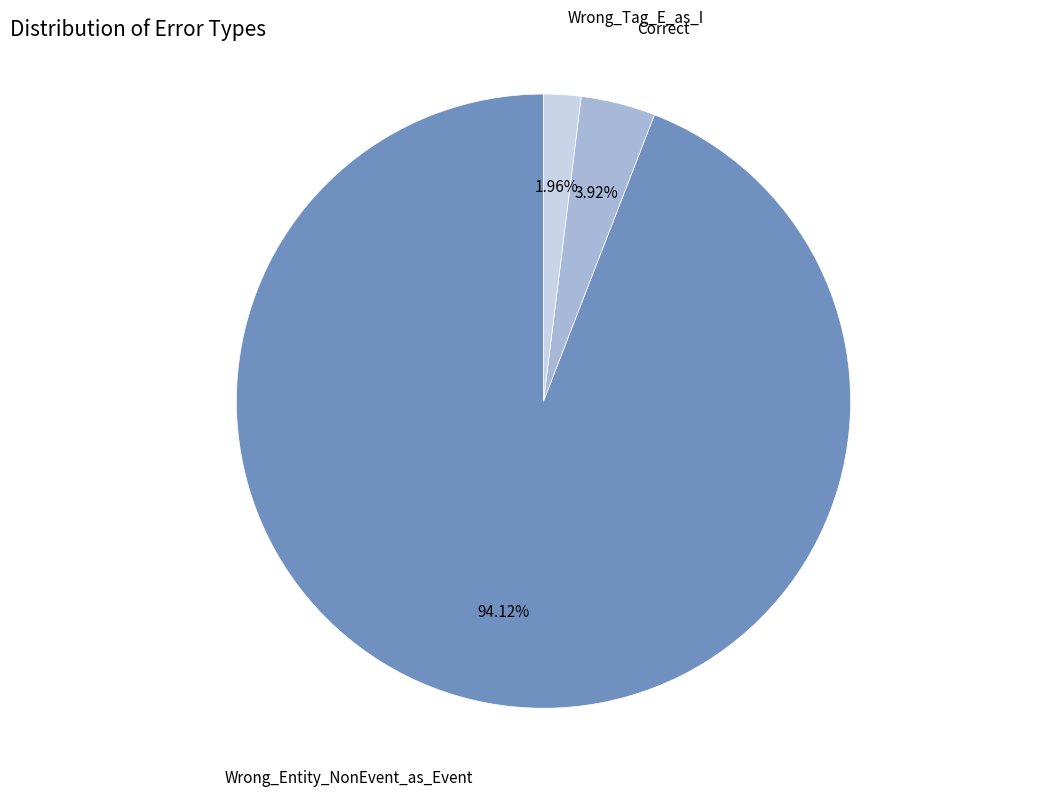

How many segments does this pie chart have?

3